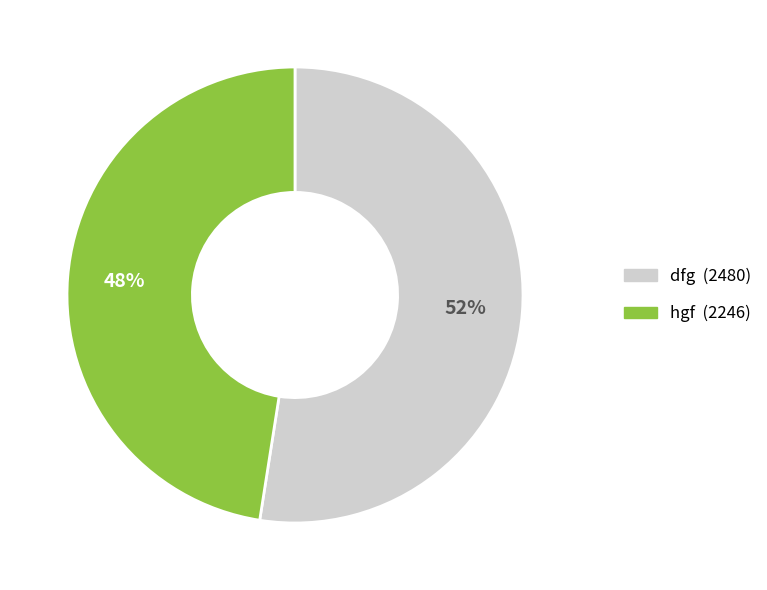

How many slices are in this pie chart?

2